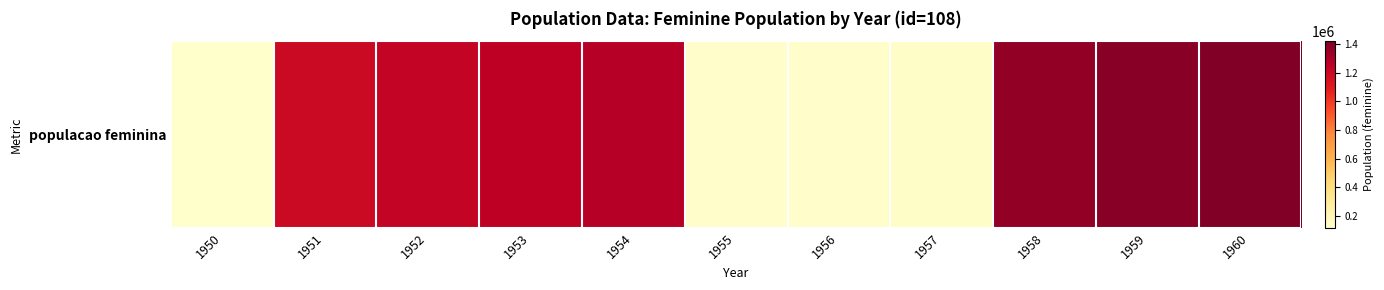

Reading right to left, transcribe all the data shown in this chart.

1419148	1392838	1367738	134322	131857	129415	1270051	1246363	1222726	1198705	117434